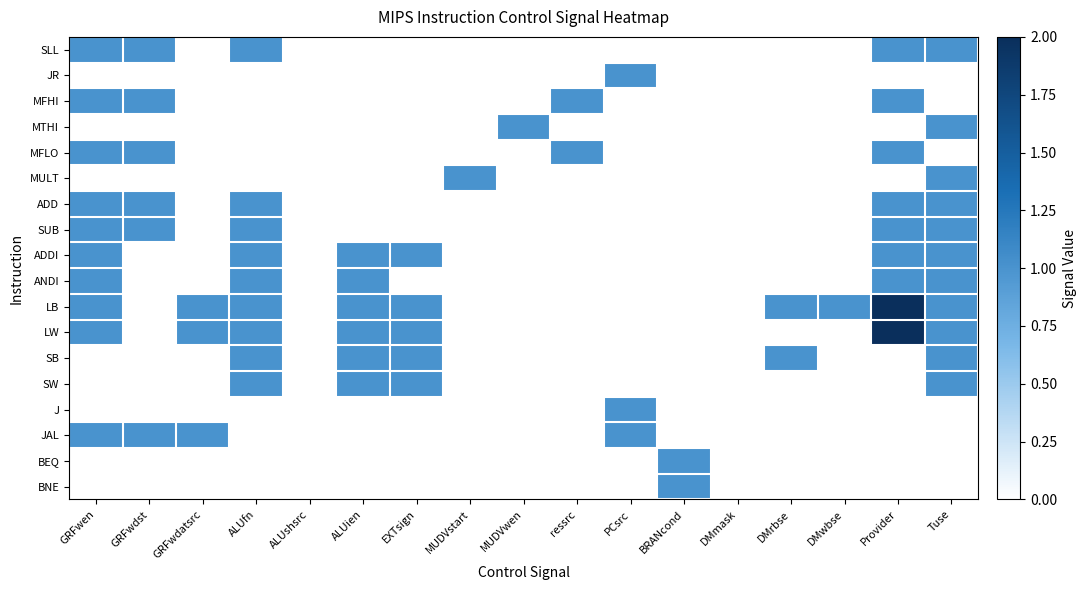

Between GRFwdatsrc and EXTsign, which series saw the biggest shift?

ADDI